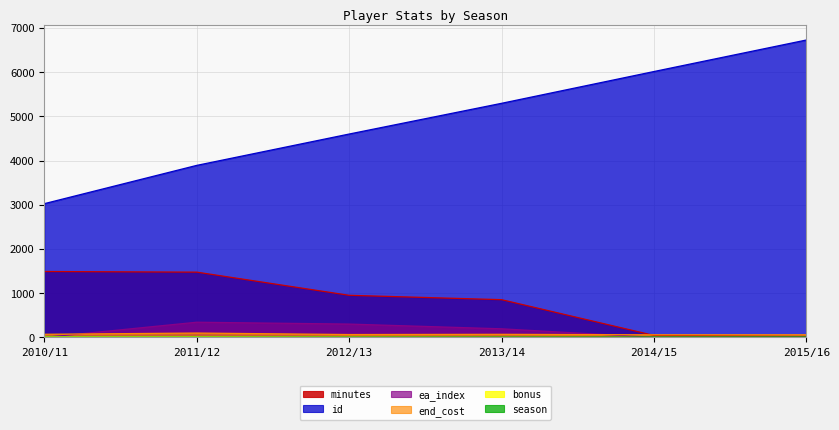

Reading right to left, transcribe all the data shown in this chart.

ea_index: 7	3	195	302	344	0
end_cost: 60	59	70	65	99	71
id: 6728	6015	5296	4601	3892	3026
minutes: 24	45	854	953	1477	1491
season: 10	9	8	7	6	5
bonus: 0	0	4	9	18	16